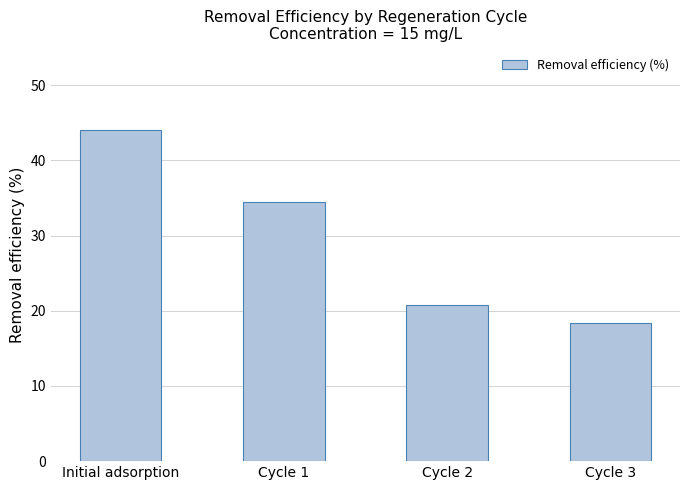

Reading left to right, what are all the values shown in this chart?

Initial adsorption=44.0	Cycle 1=34.5	Cycle 2=20.8	Cycle 3=18.4